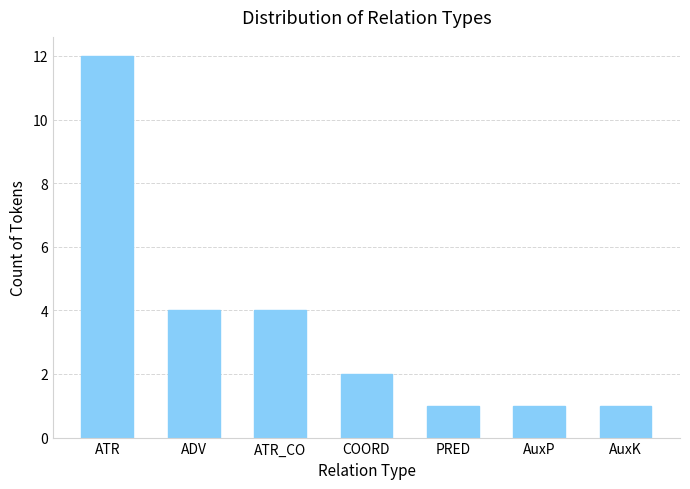

Is it true that the value at ATR is 12?

True